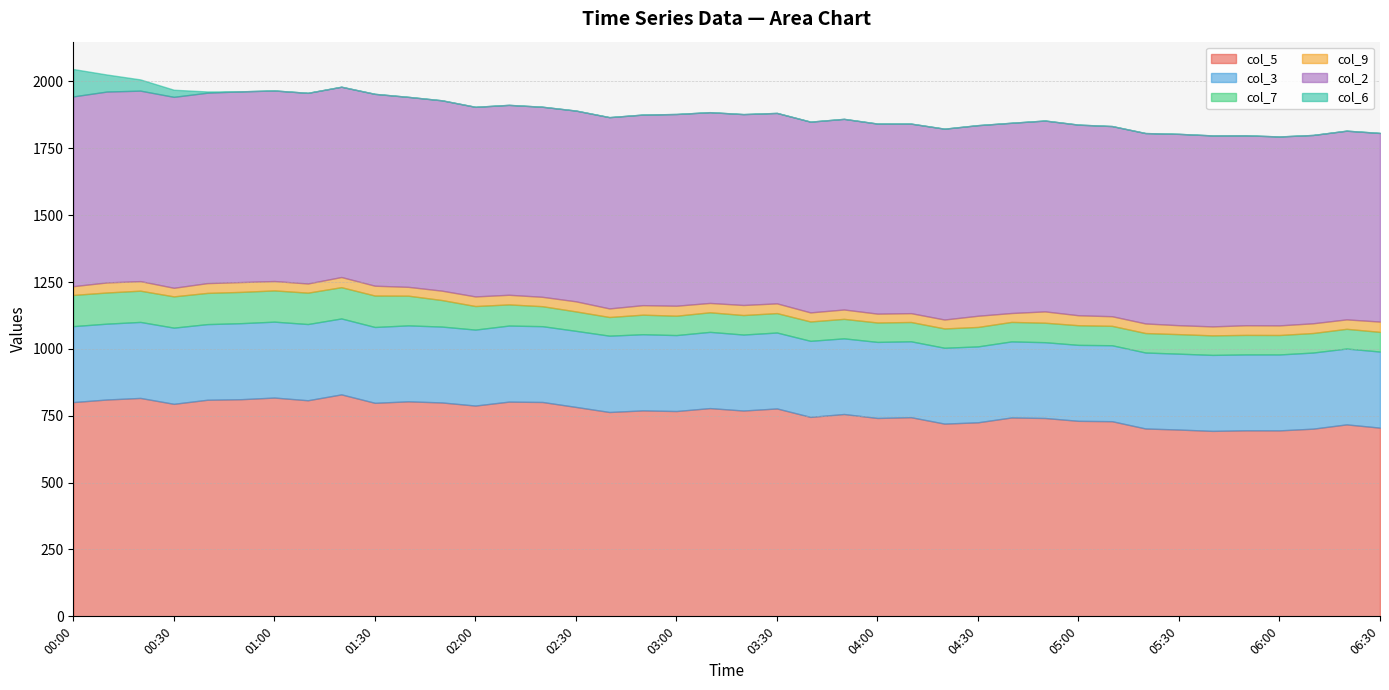

Rank the series at 03:00 from lowest to highest value.

col_6, col_9, col_7, col_3, col_2, col_5